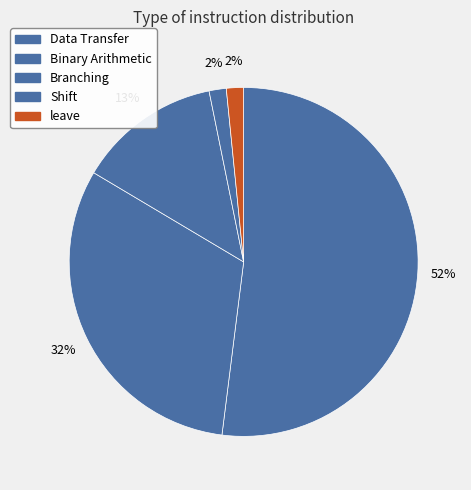

The Shift slice represents 2% of the pie. True or false?

True